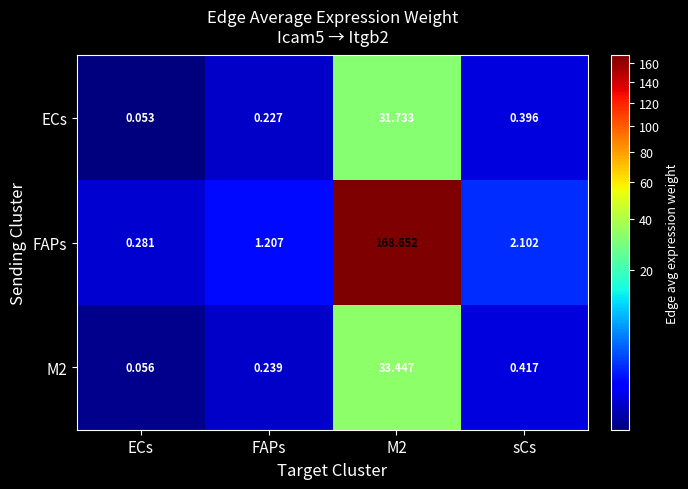

Which category has the lowest value across all series?

ECs